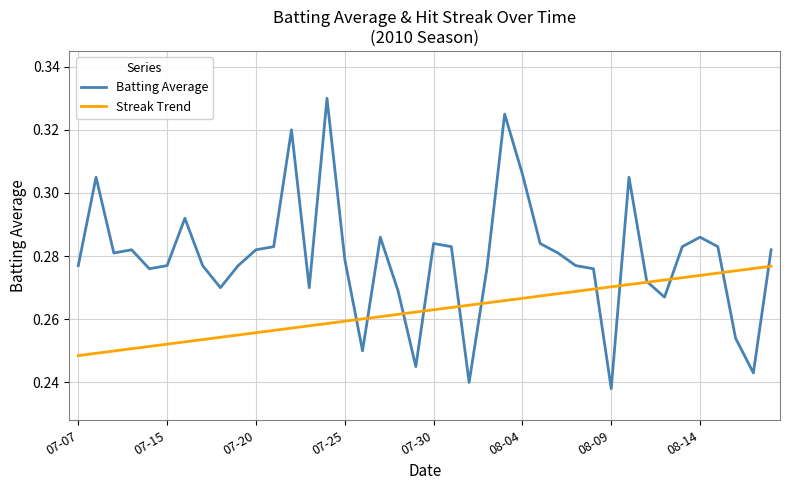

Which series has the largest total across all categories?

Batting Average